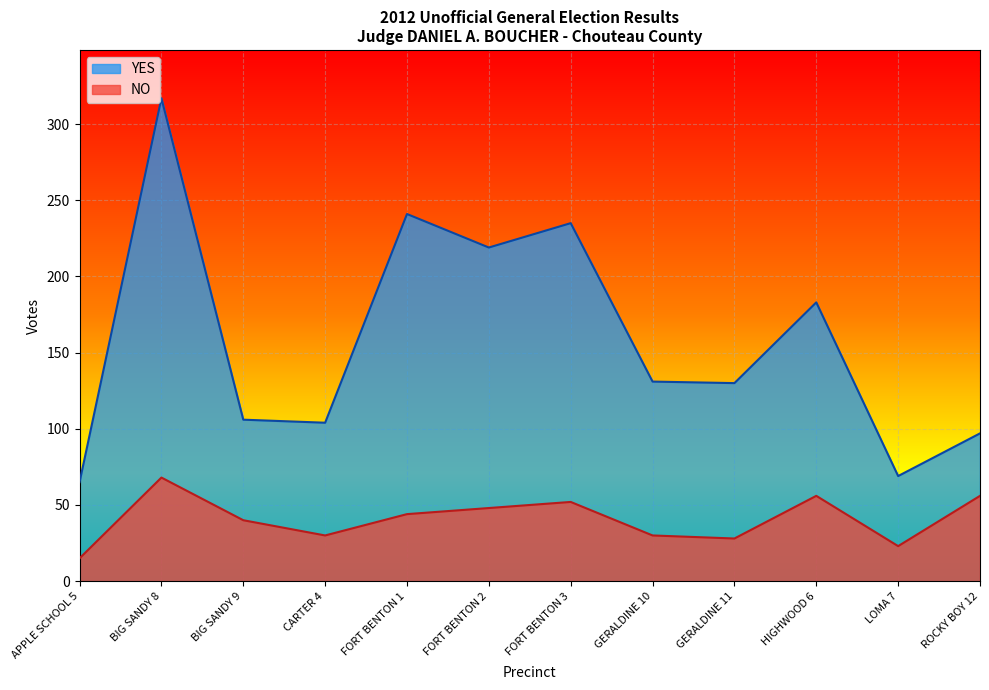

Rank the series by their maximum value, from lowest to highest.

NO, YES